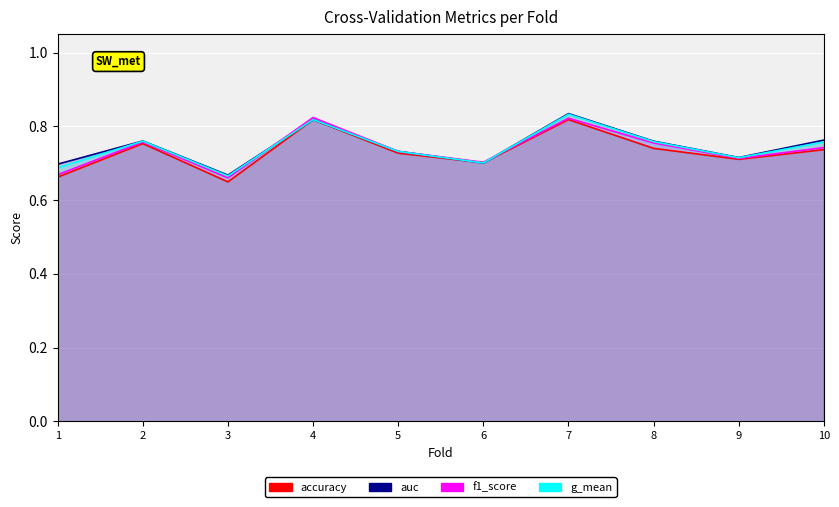

How many series are shown in this chart?

4